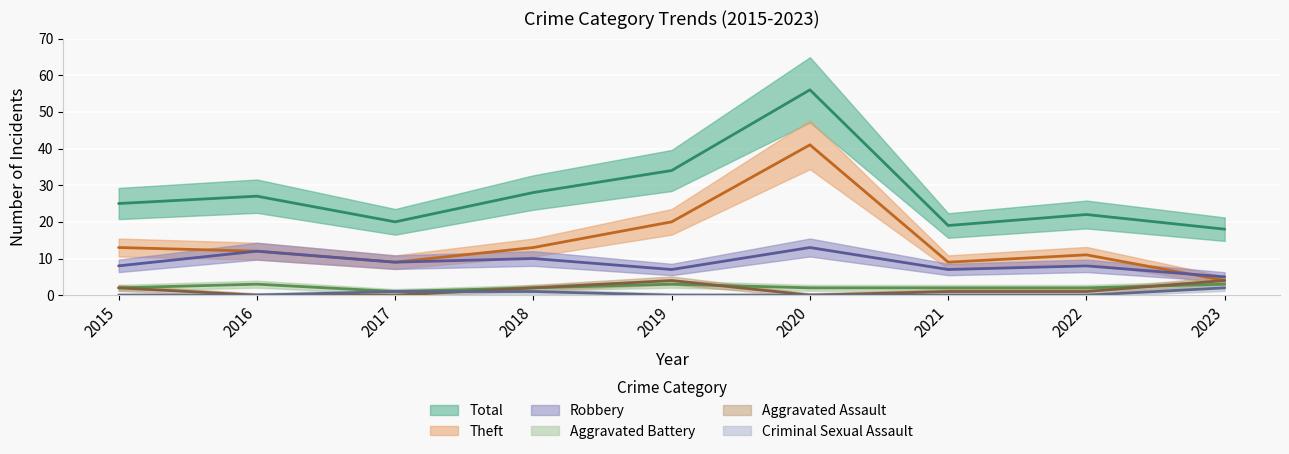

True or false: Total and Aggravated Battery intersect in this chart.

False